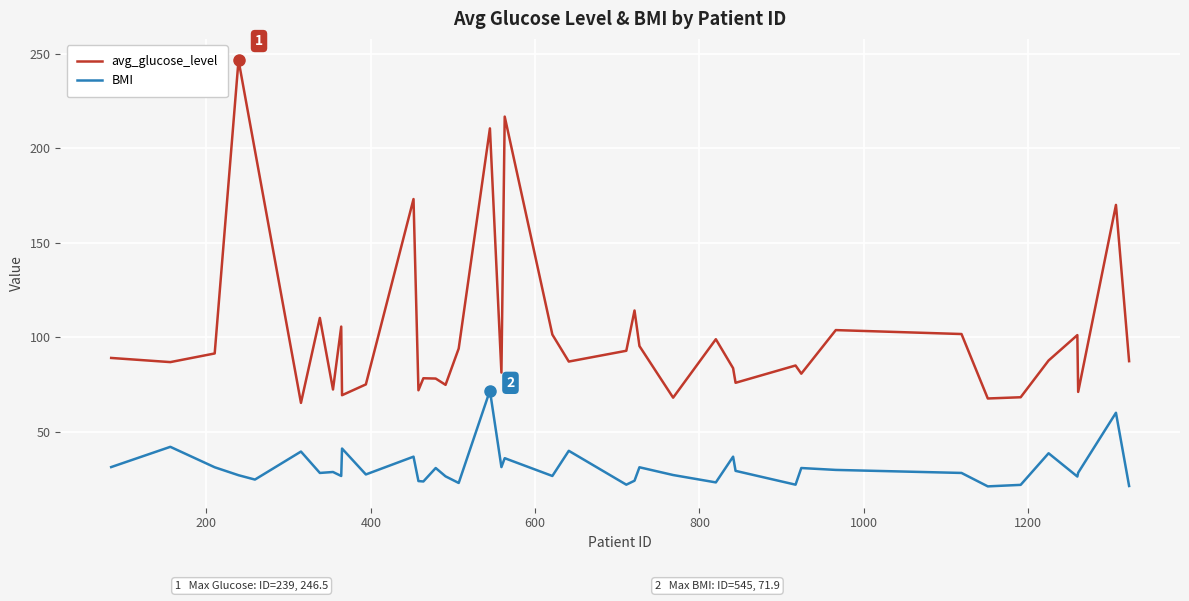

Which series has the widest spread of values?

avg_glucose_level